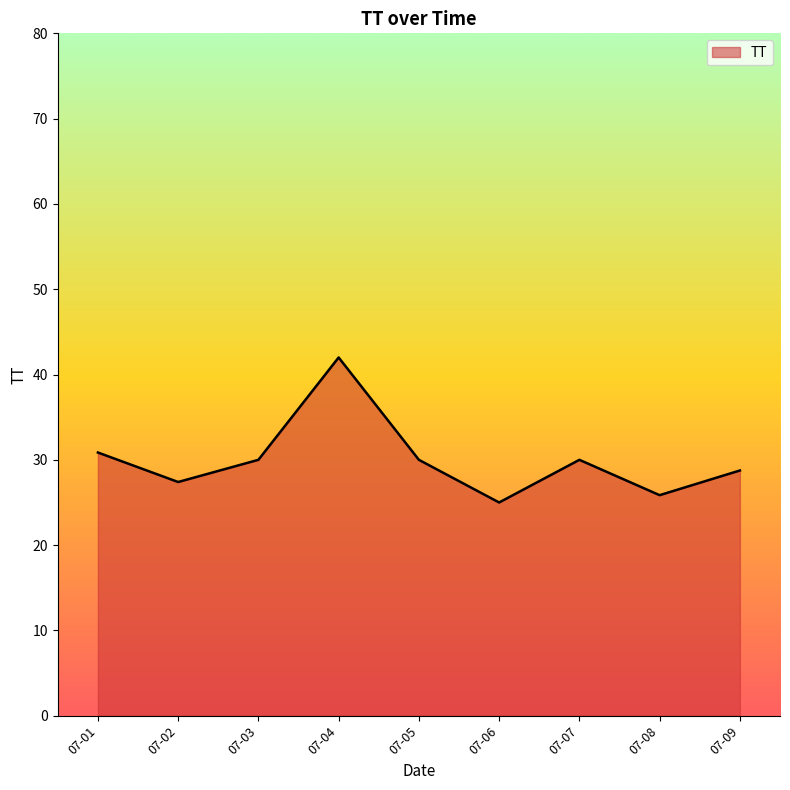

The chart shows a value of 25.0 at 07-06. True or false?

True